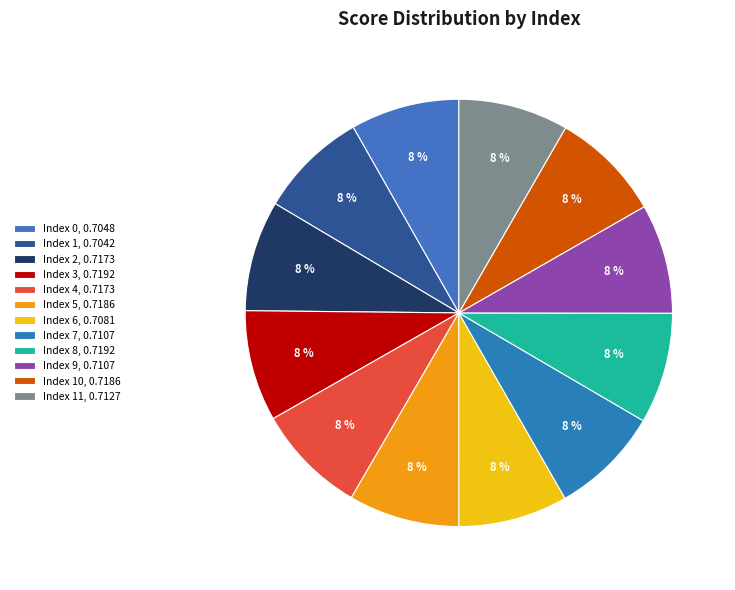

Rank the categories by value from highest to lowest.

3, 8, 5, 10, 2, 4, 11, 7, 9, 6, 0, 1